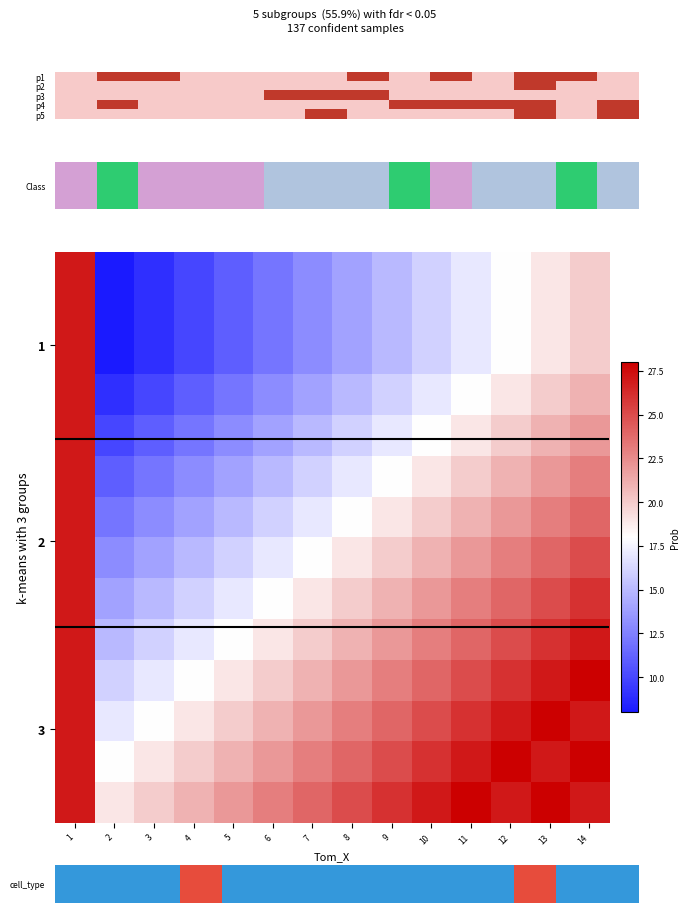

Between 2 and 3, which series saw the biggest shift?

6